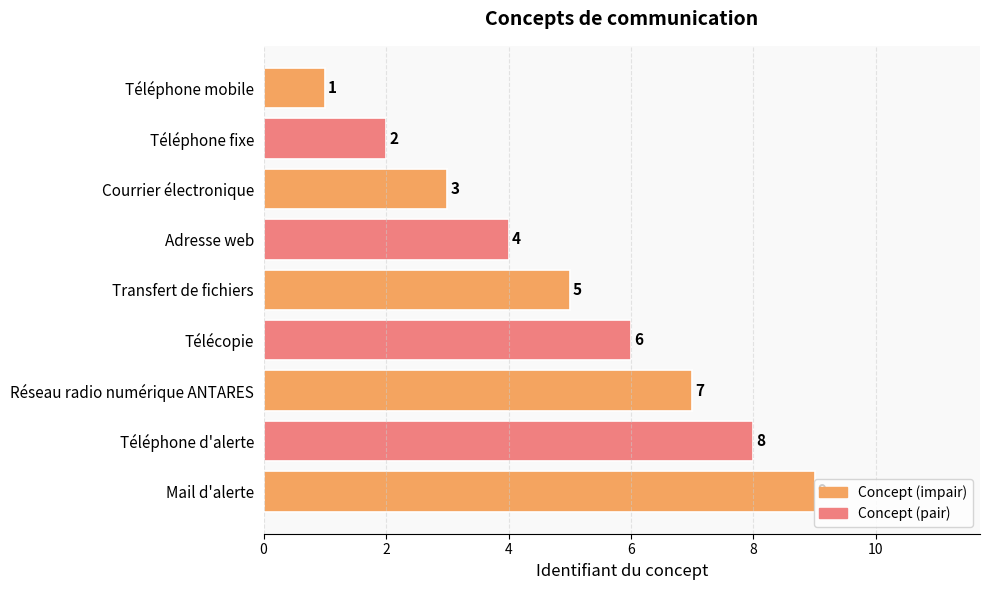

The value at Transfert de fichiers is 2. True or false?

False